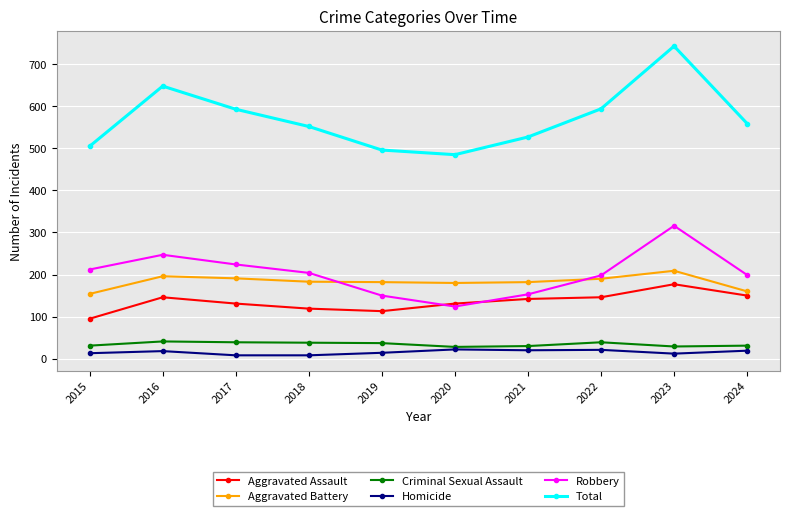

What is the value of the Total point at the 10th from the left?

559